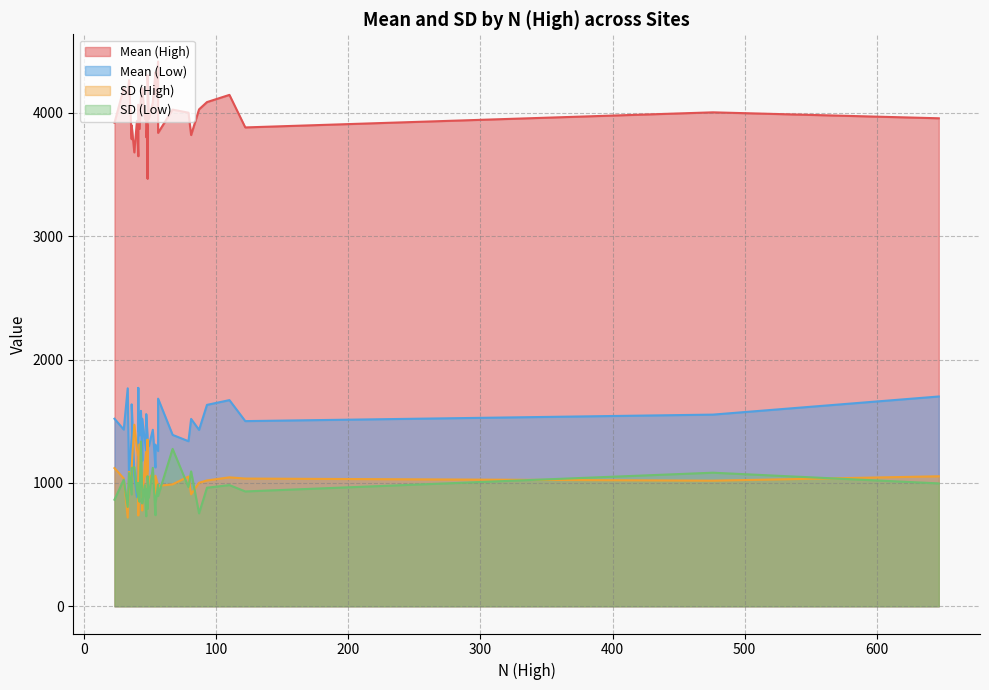

How many data points in SD (High) are above 1048?

18